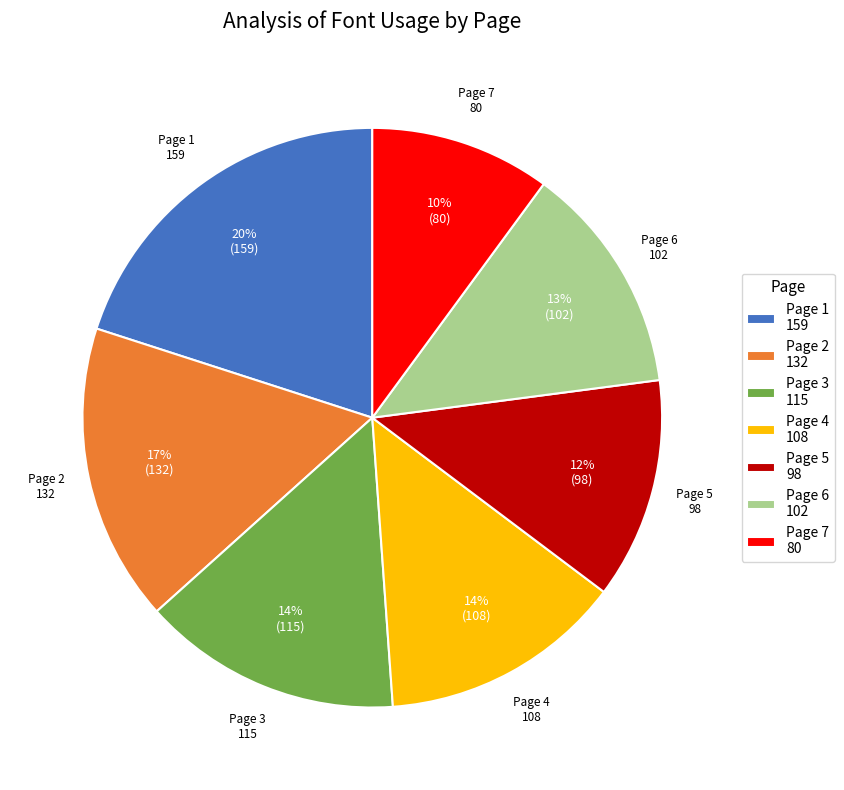

Is there a majority slice in this chart?

No